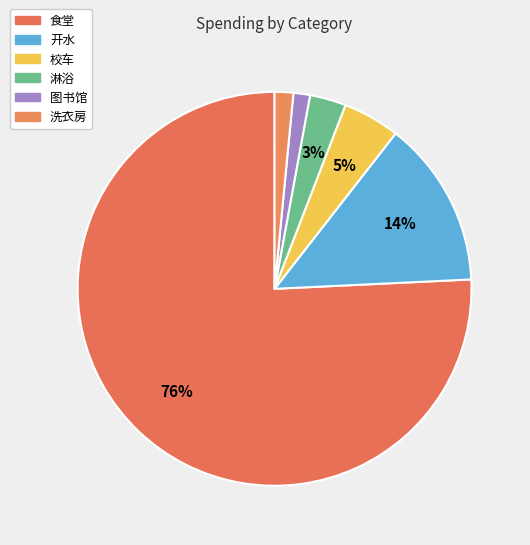

How many slices are in this pie chart?

6